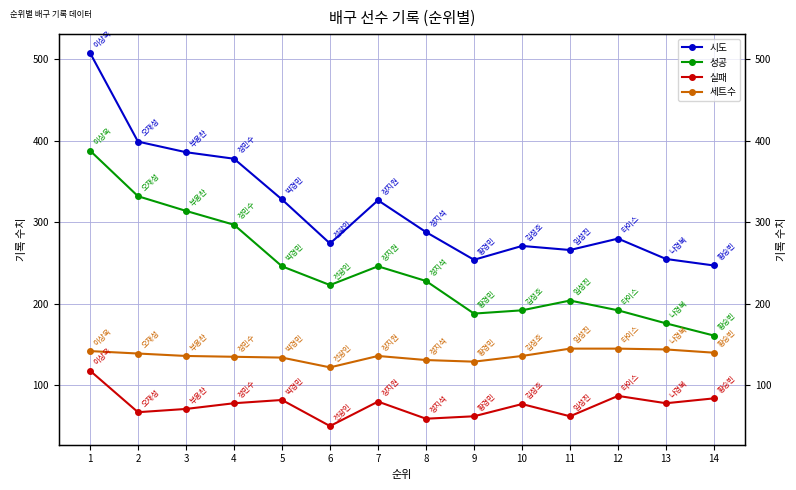

At which label does 성공 reach its peak?

1